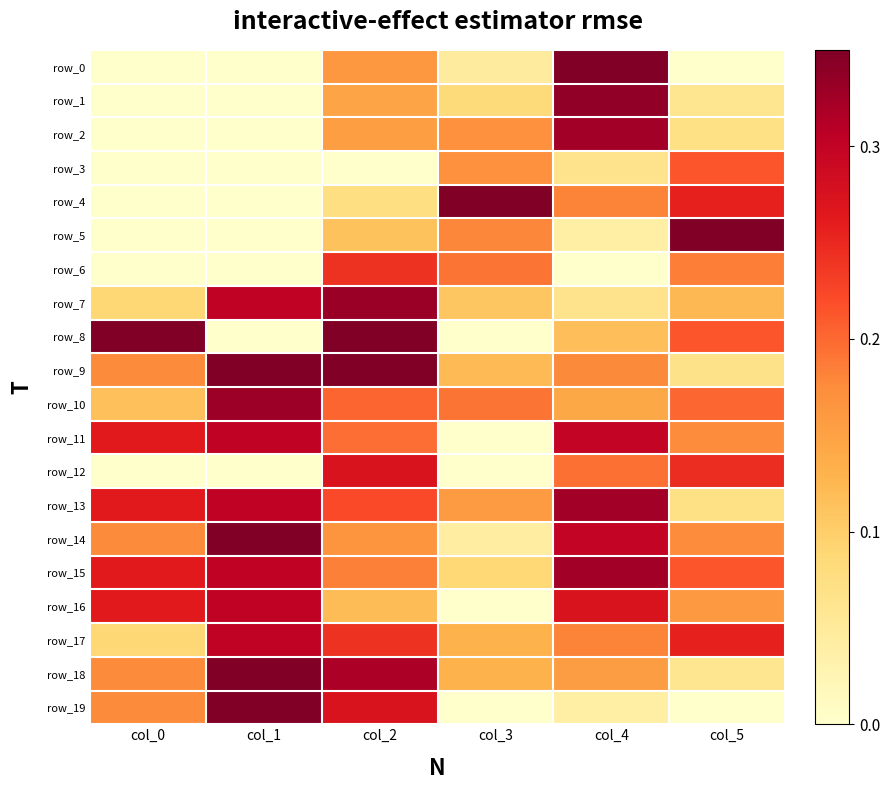

At col_3, list the series in order from largest to smallest.

row_4, row_6, row_10, row_5, row_2, row_3, row_13, row_17, row_18, row_9, row_7, row_15, row_1, row_0, row_14, row_8, row_11, row_12, row_16, row_19